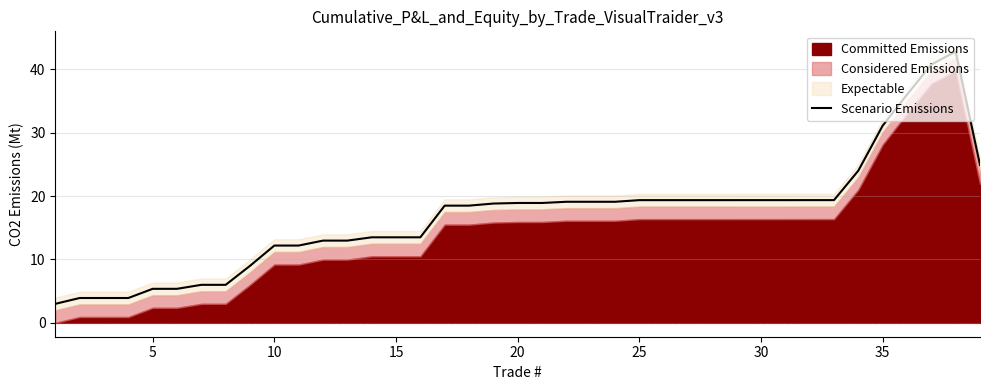

True or false: Scenario Emissions has a value of 3.5 at 5.

False